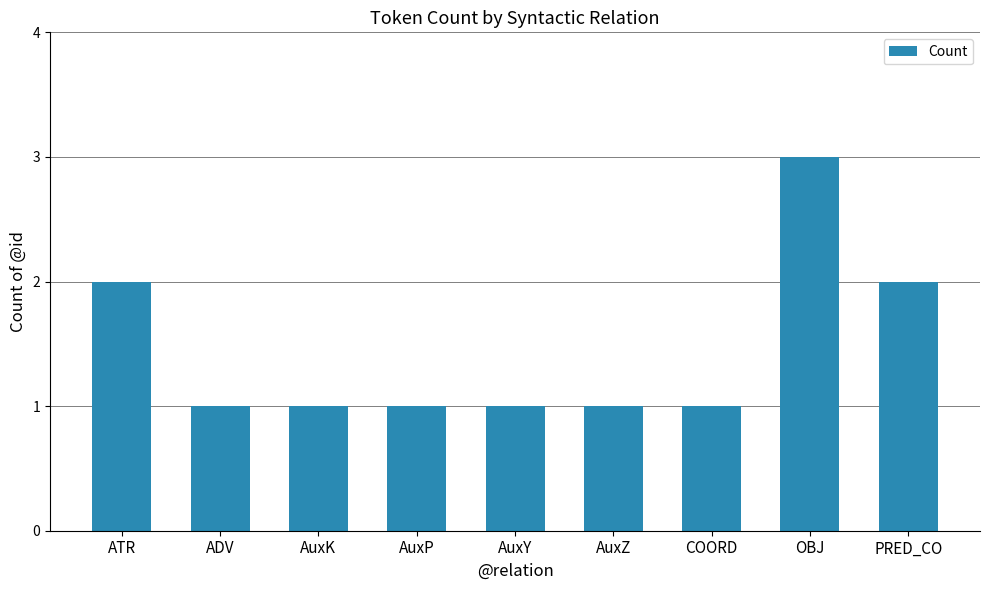

What is the maximum value shown in the chart?

3